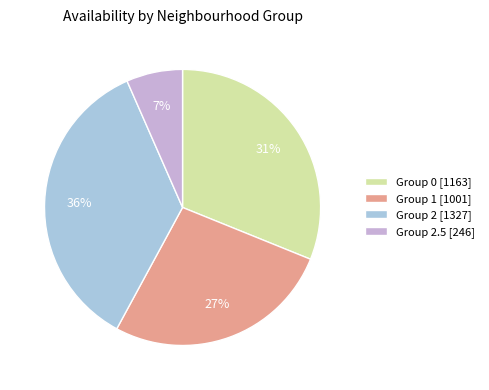

Count the number of slices in the pie.

4